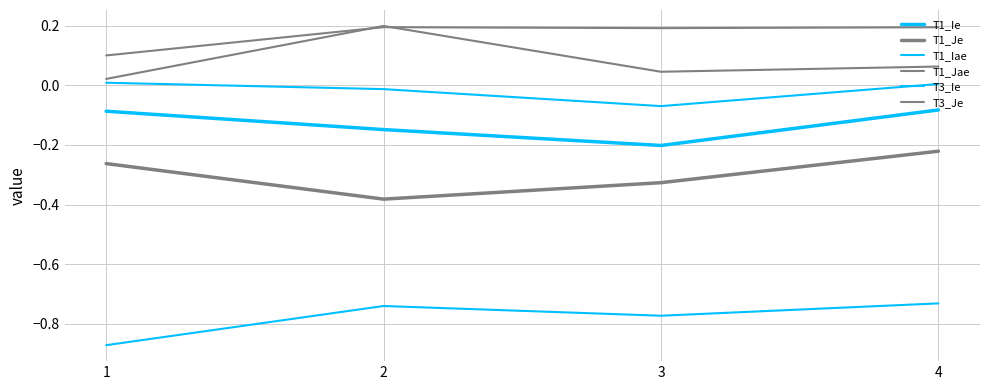

How many lines are shown in the chart?

6